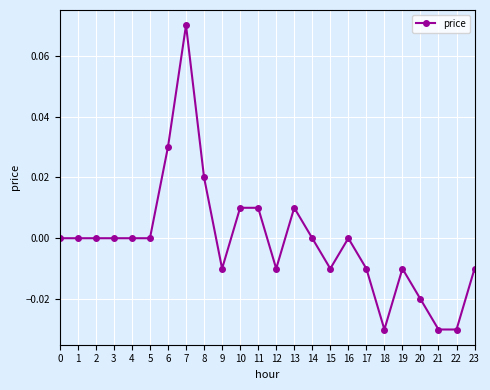

Which label corresponds to the largest value in the chart?

7